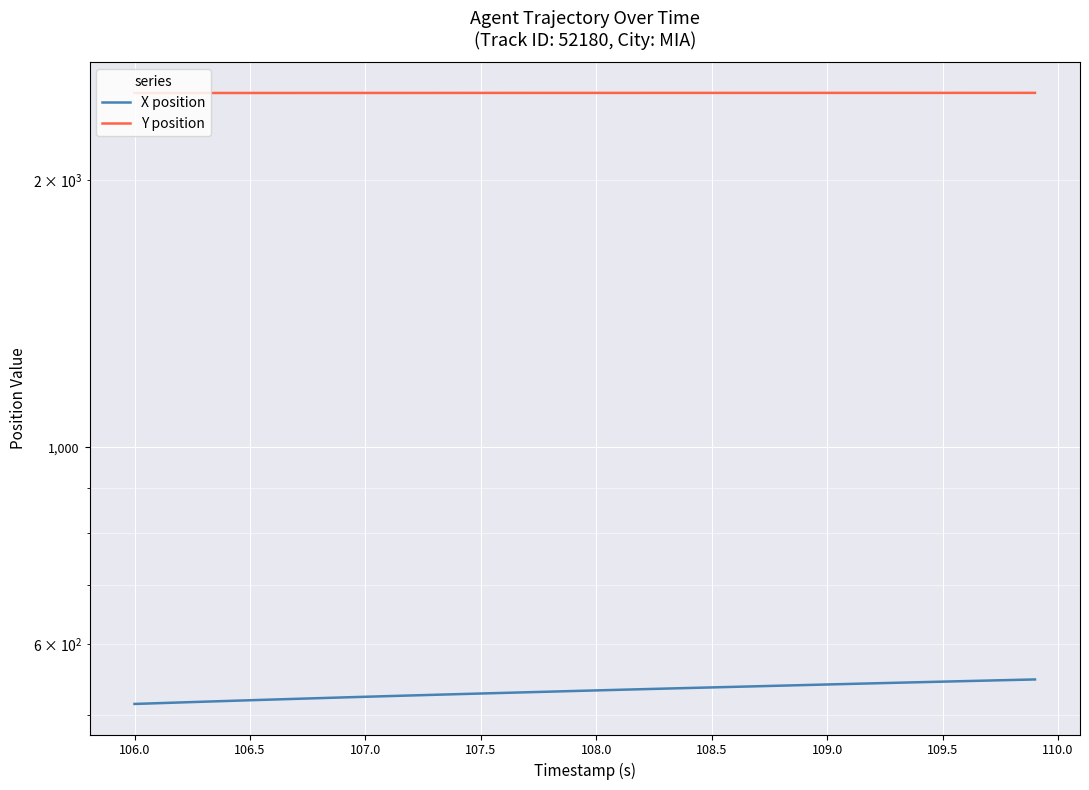

What is the difference between the maximum and minimum values in the Y position series?

1.0